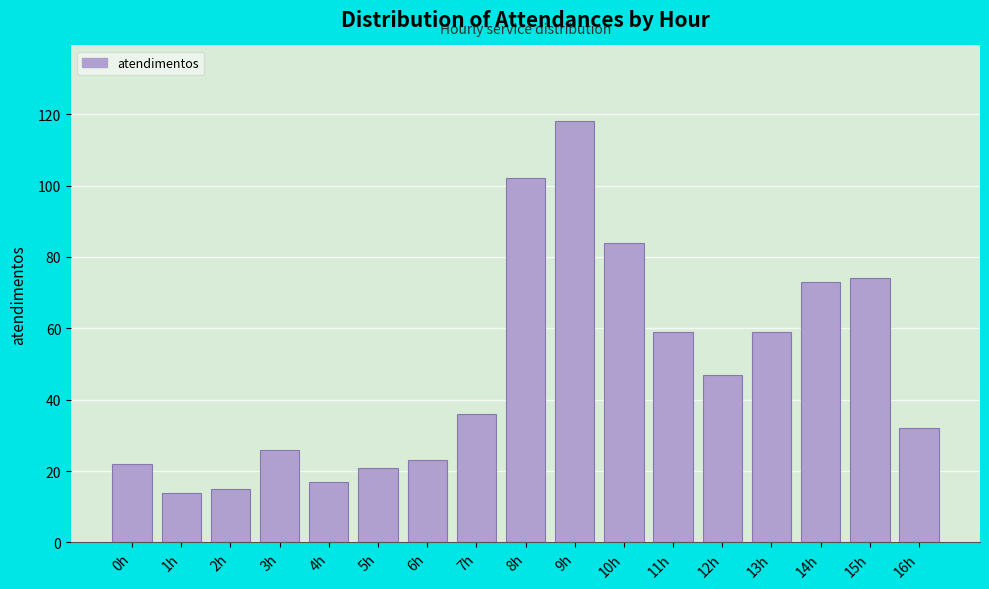

Reading right to left, transcribe all the data shown in this chart.

16h=32	15h=74	14h=73	13h=59	12h=47	11h=59	10h=84	9h=118	8h=102	7h=36	6h=23	5h=21	4h=17	3h=26	2h=15	1h=14	0h=22